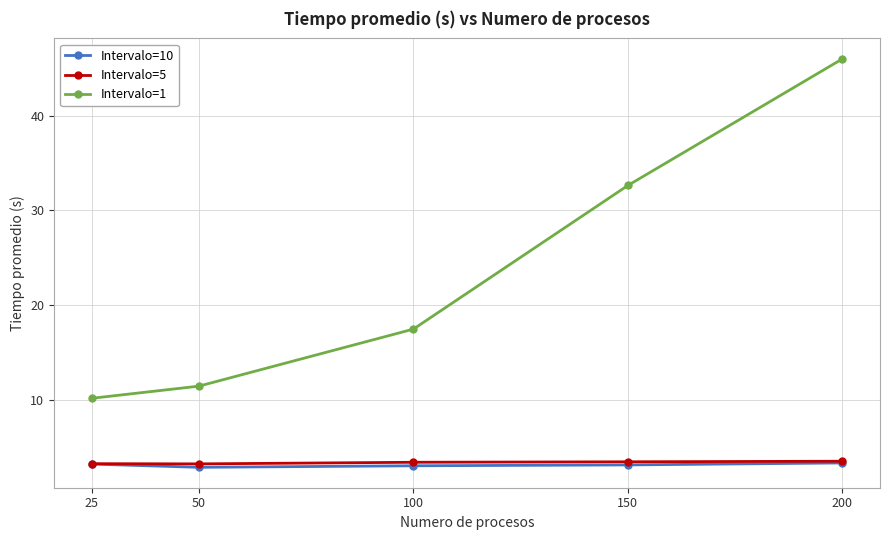

What is the smallest value displayed?

2.9